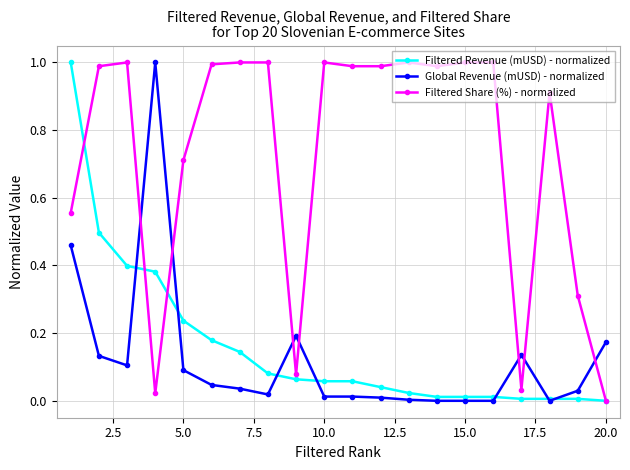

True or false: Global Revenue (mUSD) - normalized has more than 1 interior local peaks.

True